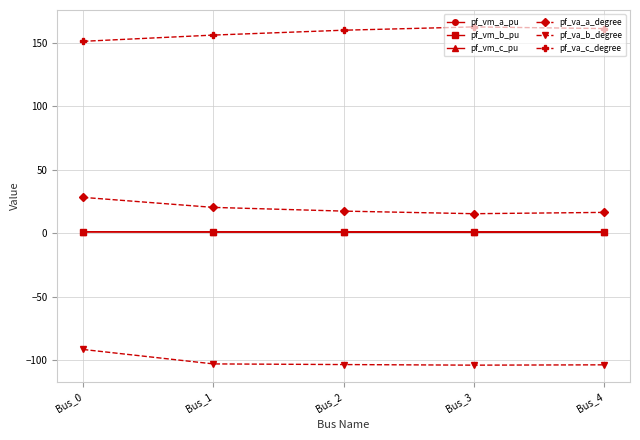

Is the value of pf_va_b_degree at Bus_4 greater than the value of pf_va_a_degree at Bus_3?

No